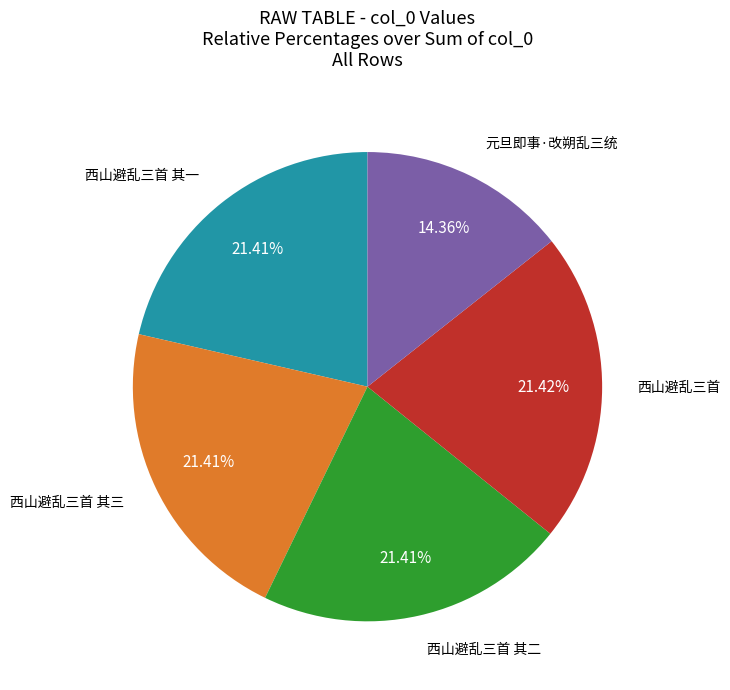

Is there any slice that represents more than half of the pie?

No